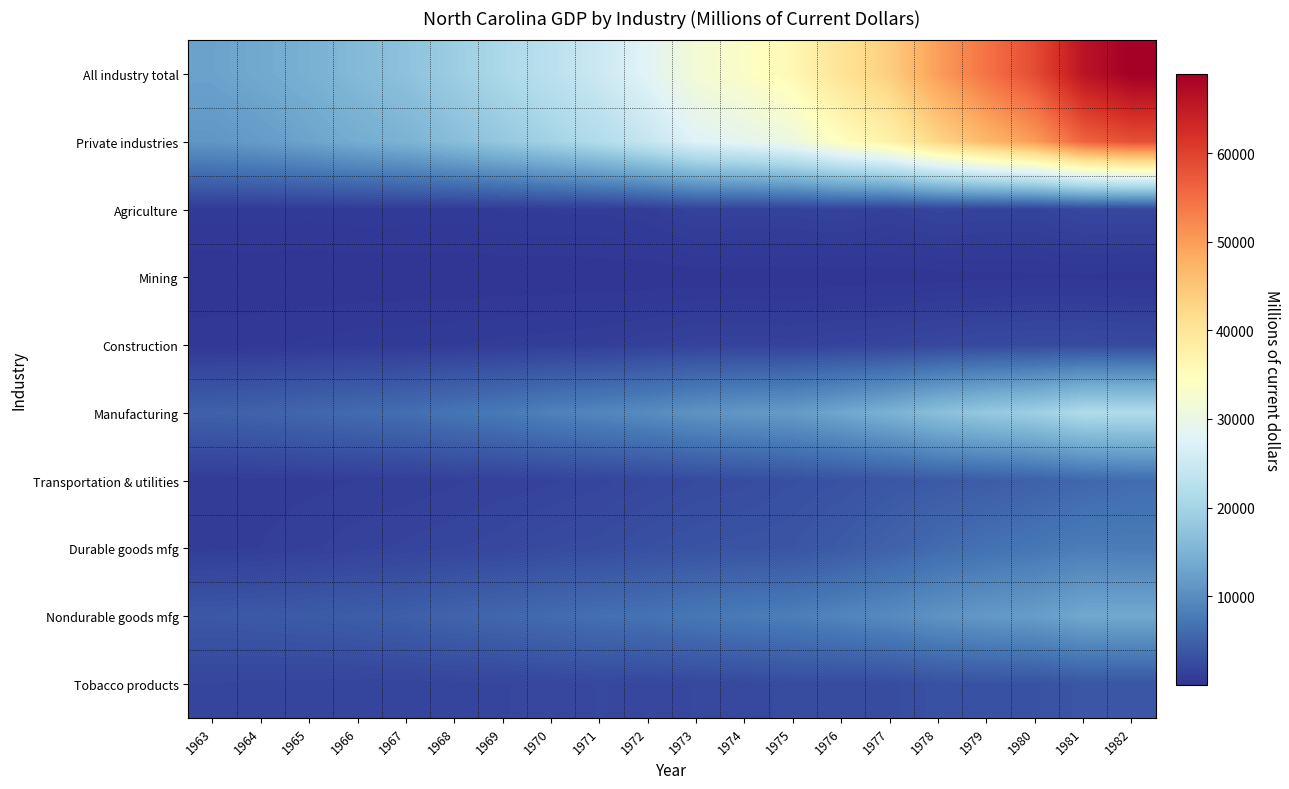

At 1980, list the series in order from largest to smallest.

All industry total, Private industries, Manufacturing, Nondurable goods mfg, Durable goods mfg, Transportation & utilities, Tobacco products, Construction, Agriculture, Mining